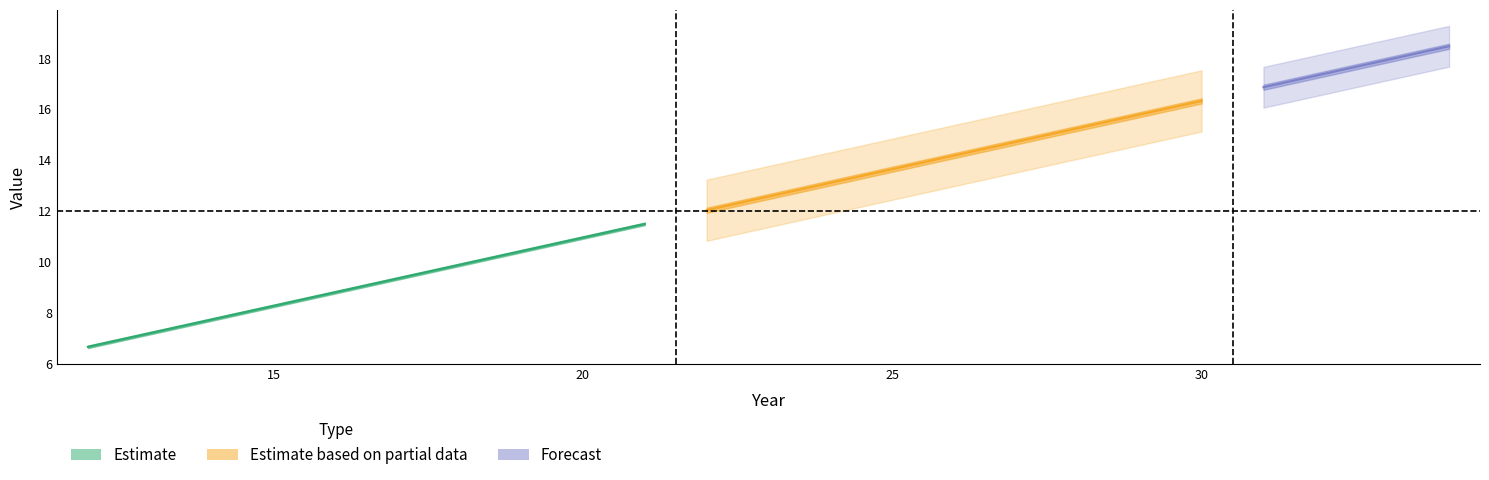

At how many categories does at least one series exceed 15?

7